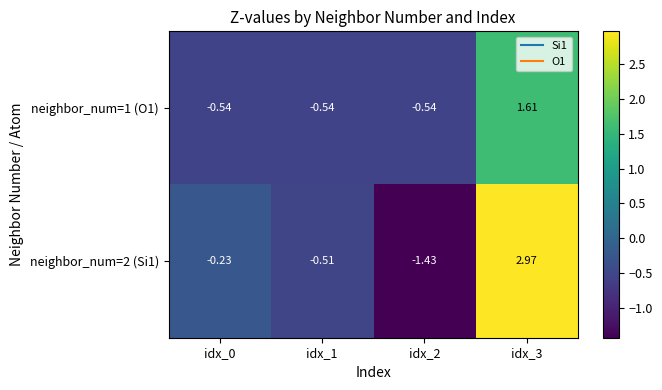

Which series has the largest range (max minus min)?

neighbor_num=2 (Si1)